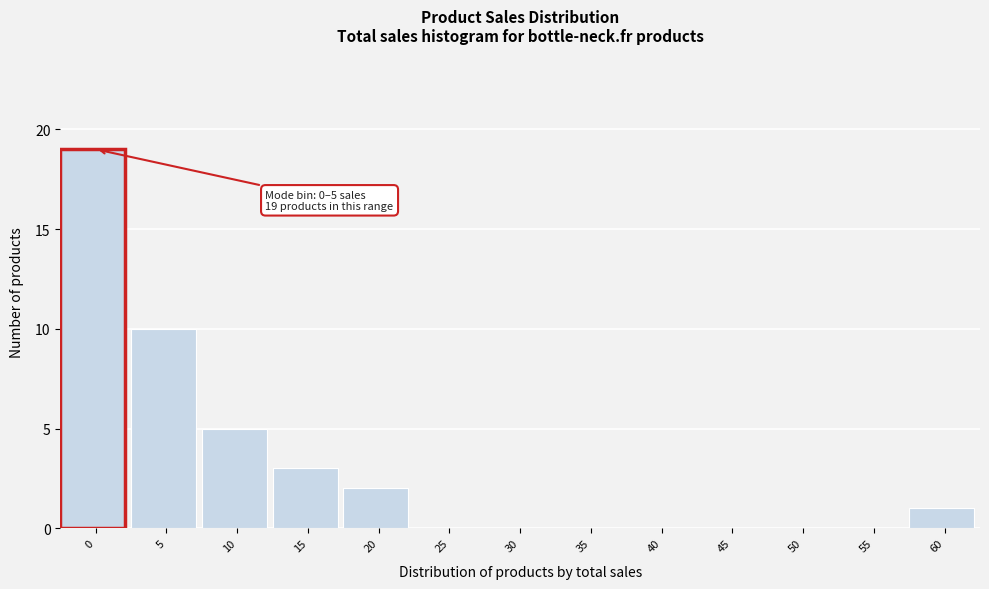

Reading left to right, extract all data points from this chart.

0=19	5=10	10=5	15=3	20=2	25=0	30=0	35=0	40=0	45=0	50=0	55=0	60=1